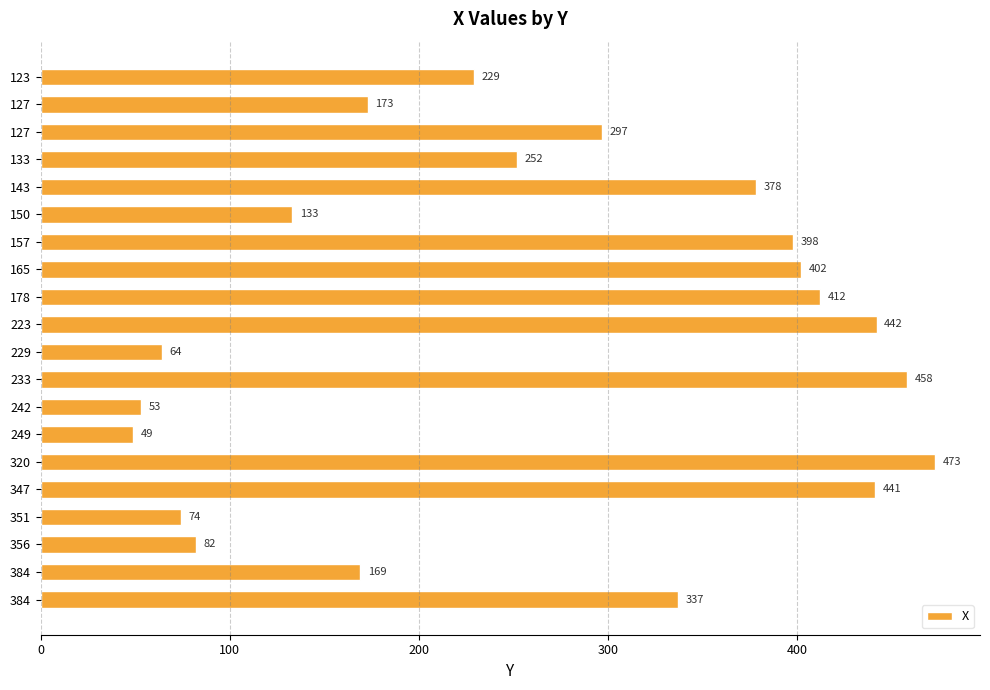

How many data points are less than 297?

10